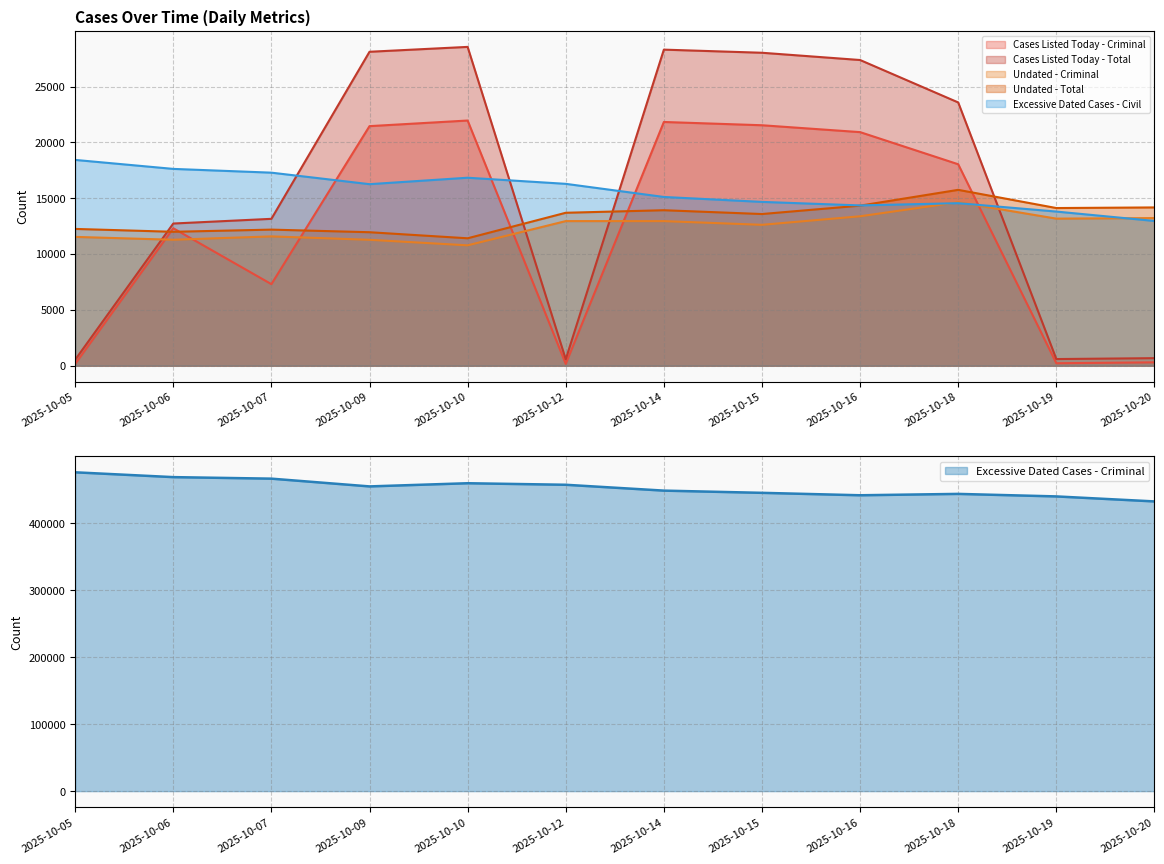

The Cases Listed Today - Criminal series shows 302 at 2025-10-20. True or false?

True